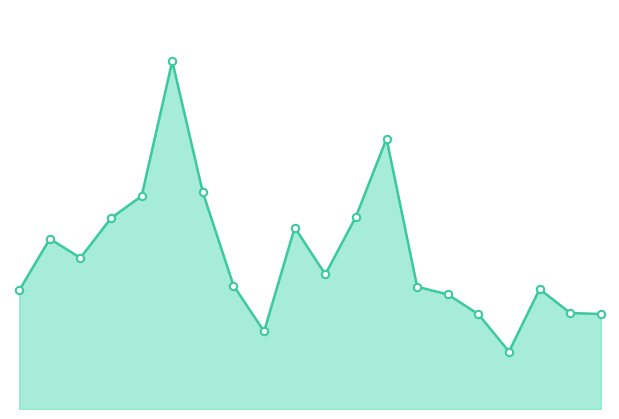

Which series has the largest total across all categories?

volume_line